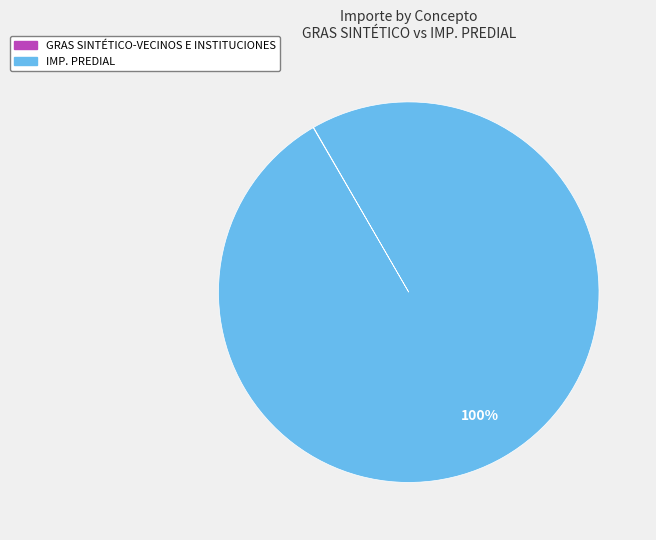

What is the largest slice in the pie chart?

IMP. PREDIAL